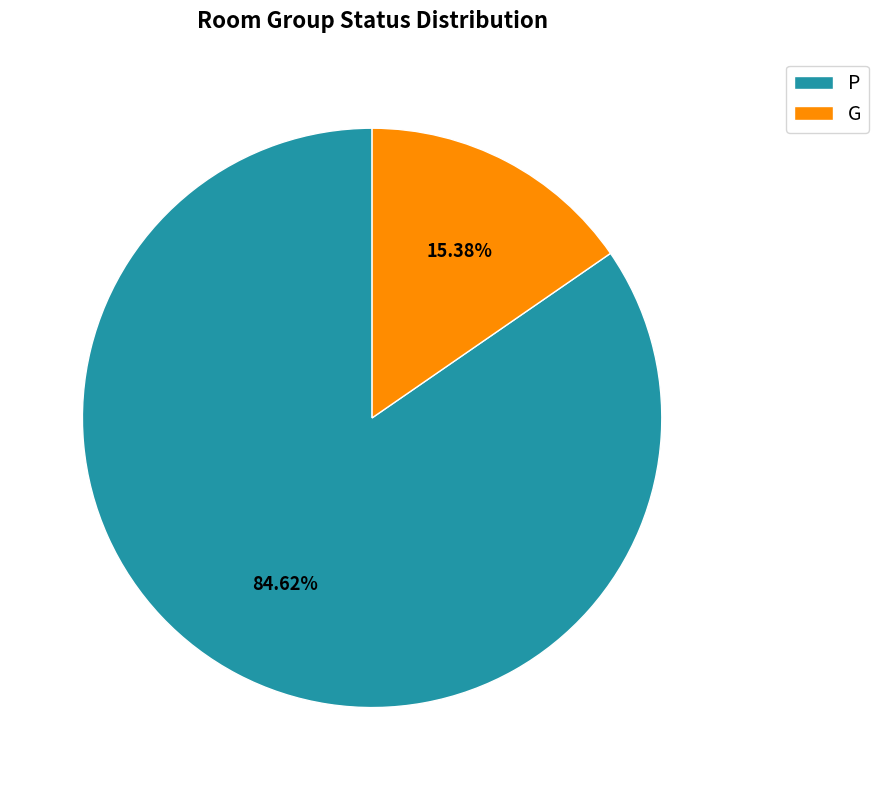

What is the smallest slice in the pie chart?

G